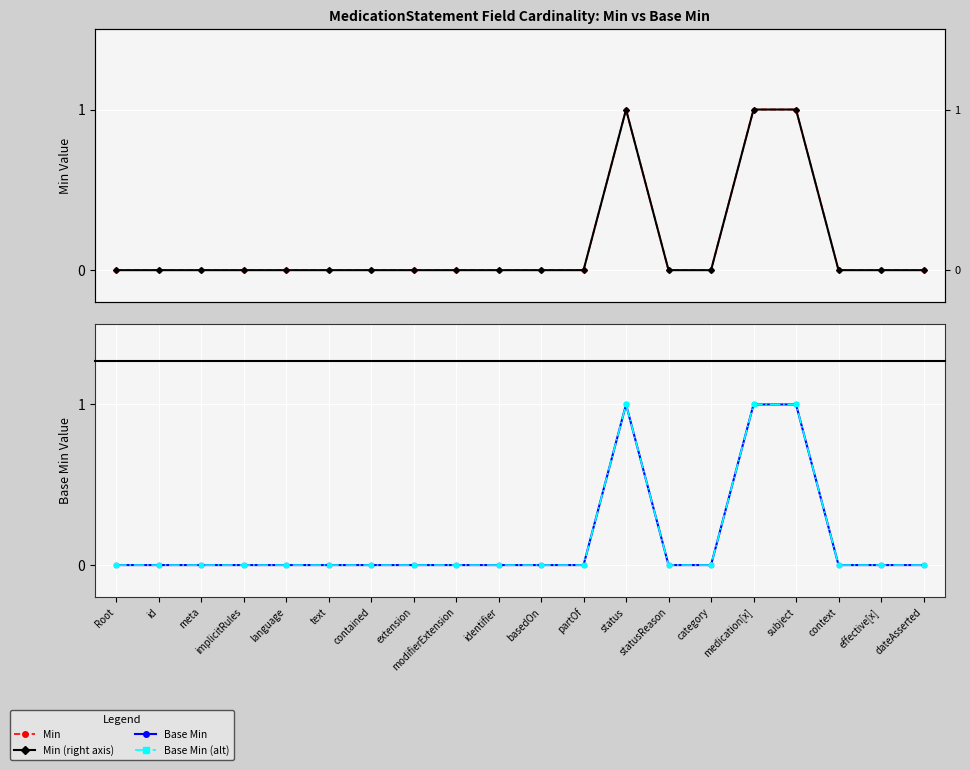

True or false: Min (right) has a value of 0 at effective[x].

False